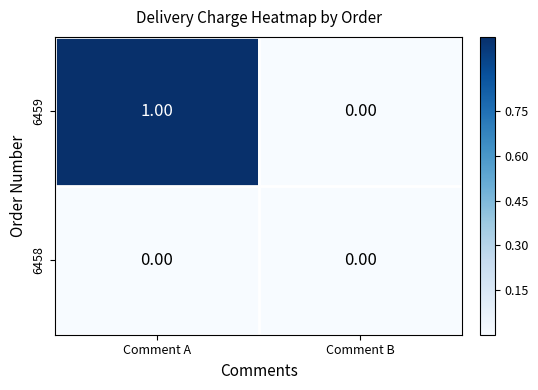

Which series has the largest total across all categories?

6459